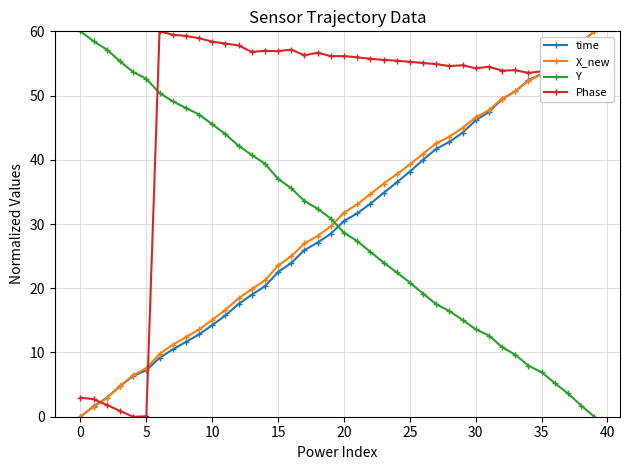

At how many categories does at least one series exceed 2?

40